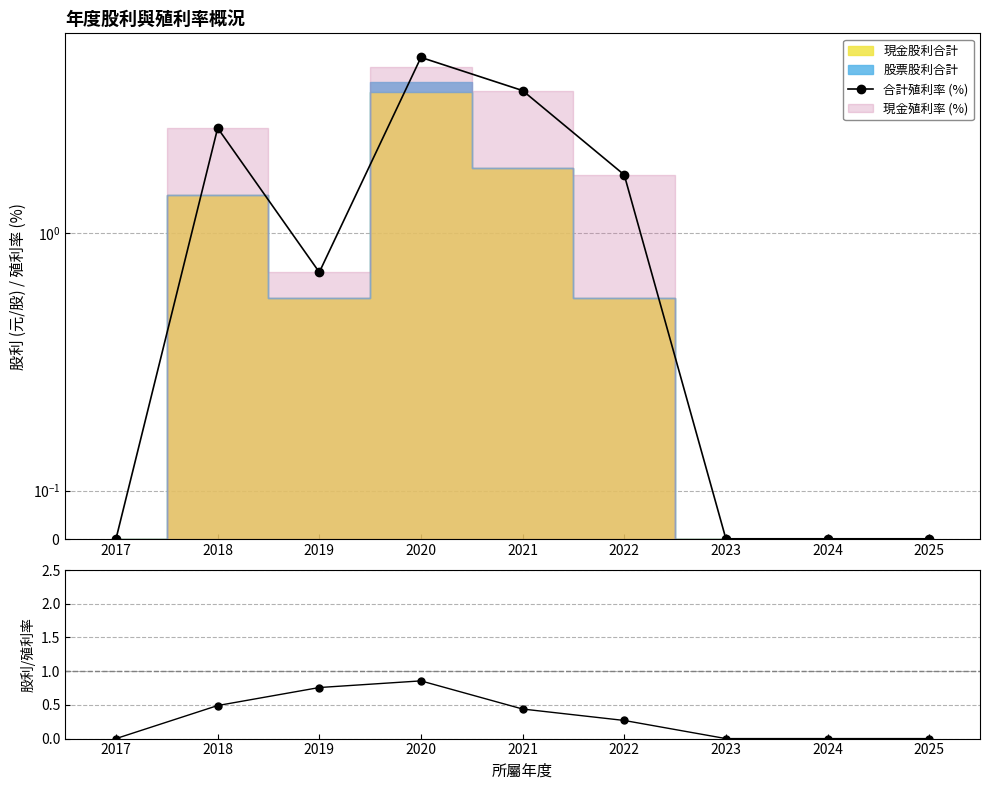

What is the approximate value of 股利/殖利率比 at 2019?

0.8